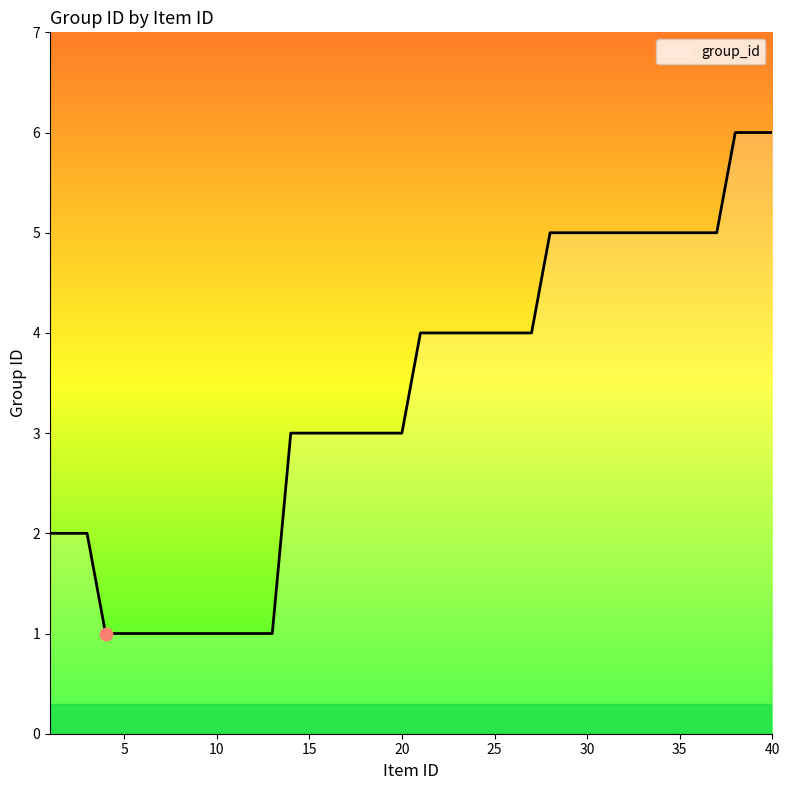

What is the greatest value displayed?

6